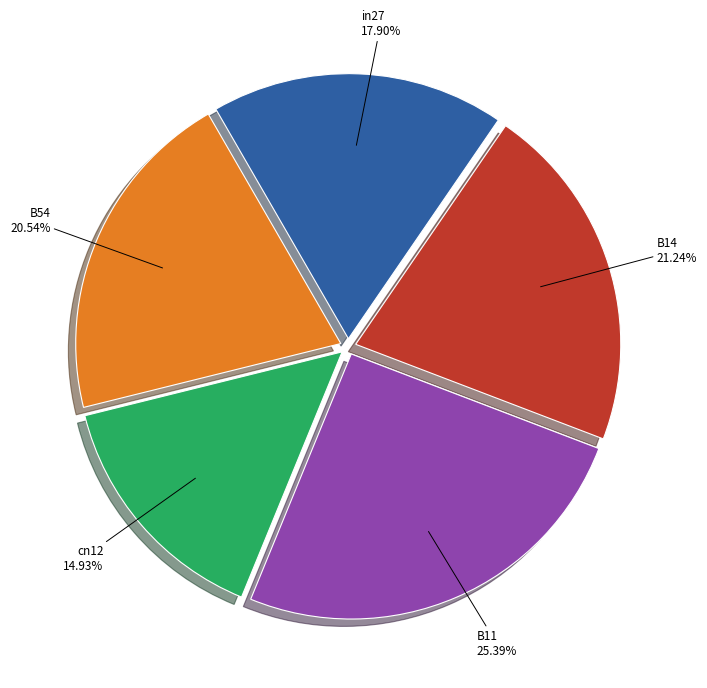

Does any single category account for the majority?

No